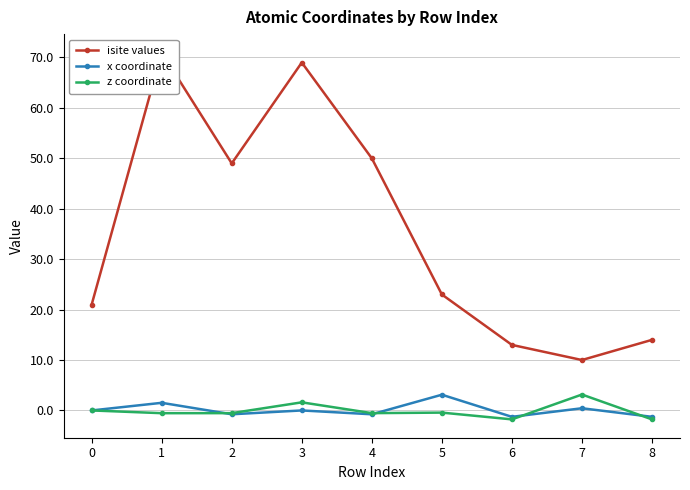

How many data points does each series have?

9